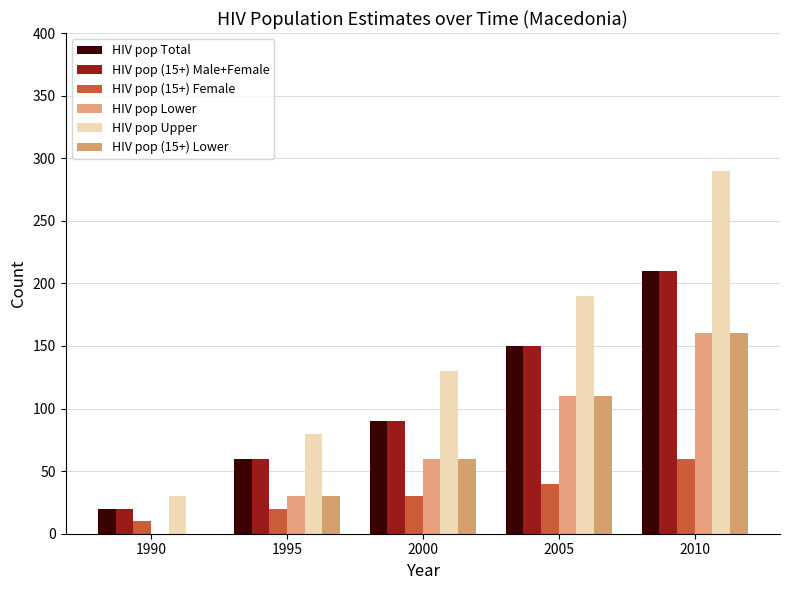

Which series has the largest range (max minus min)?

HIV pop Upper